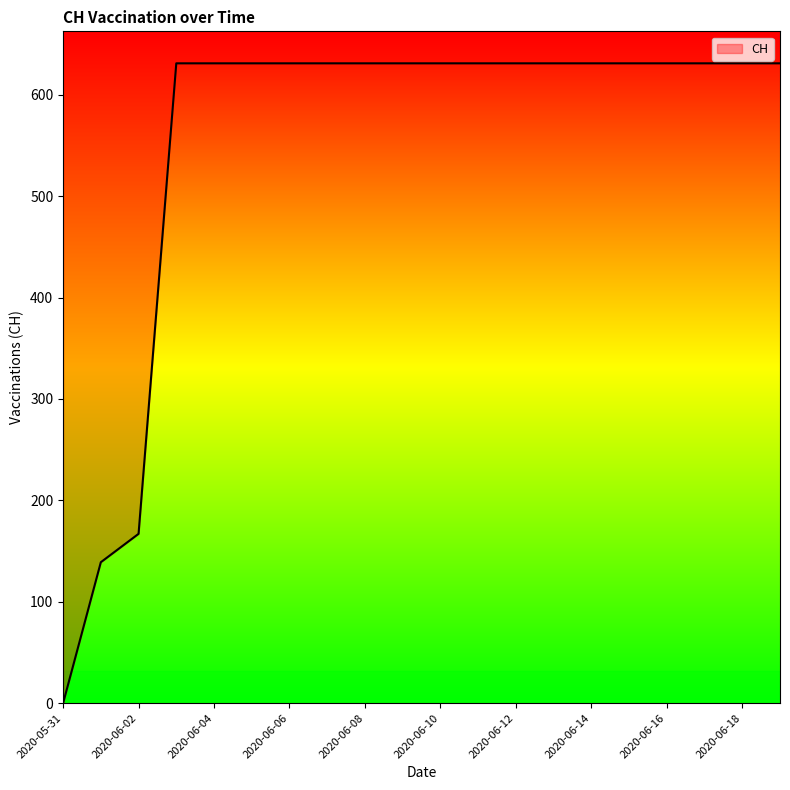

Is it true that the value at 2020-06-14 is 294?

False